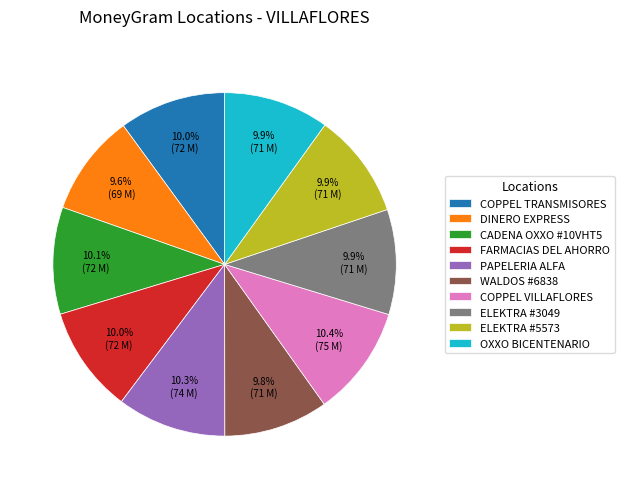

Is COPPEL VILLAFLORES the majority of the pie?

No